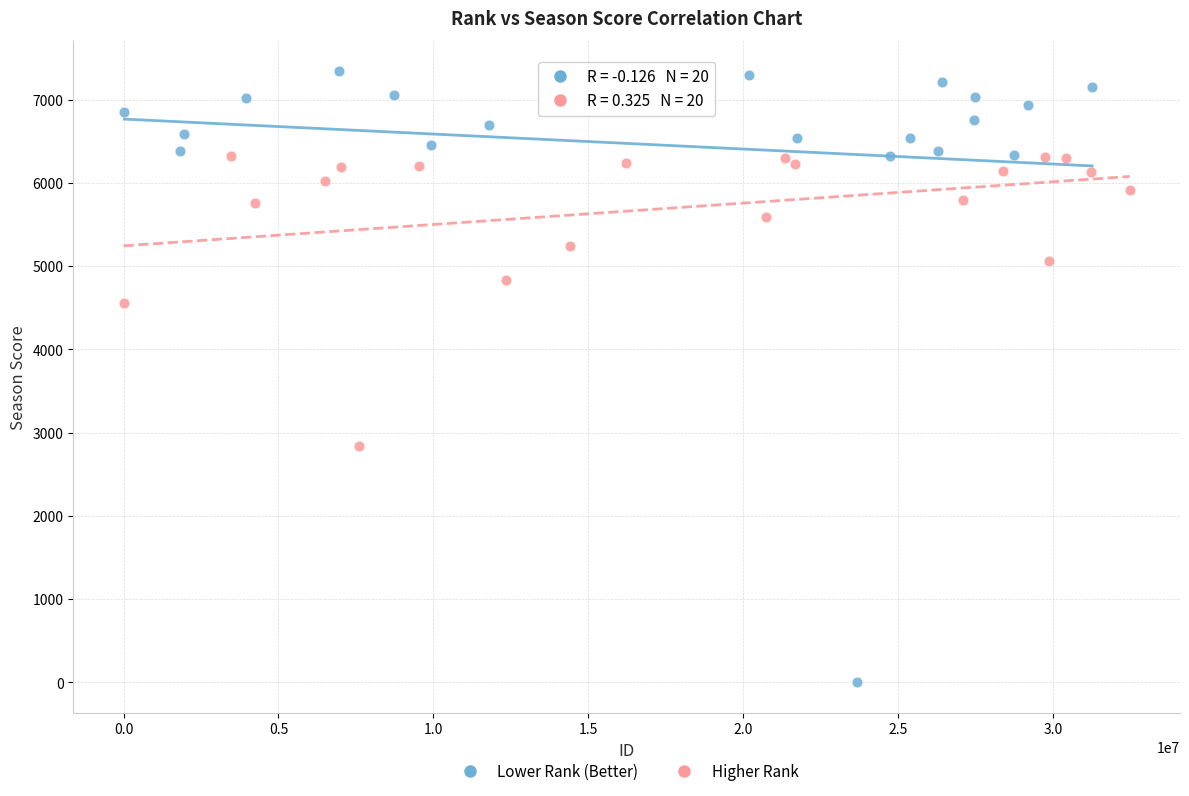

Which series reaches the minimum Y coordinate?

Lower Rank (Better)